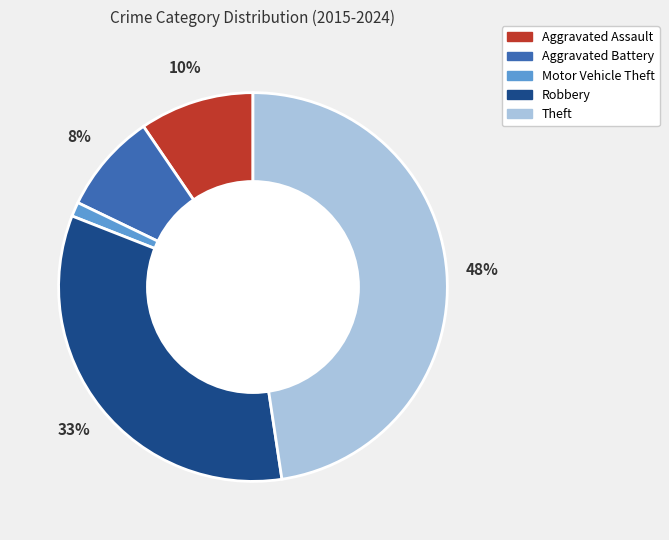

Which slice is the largest?

Theft